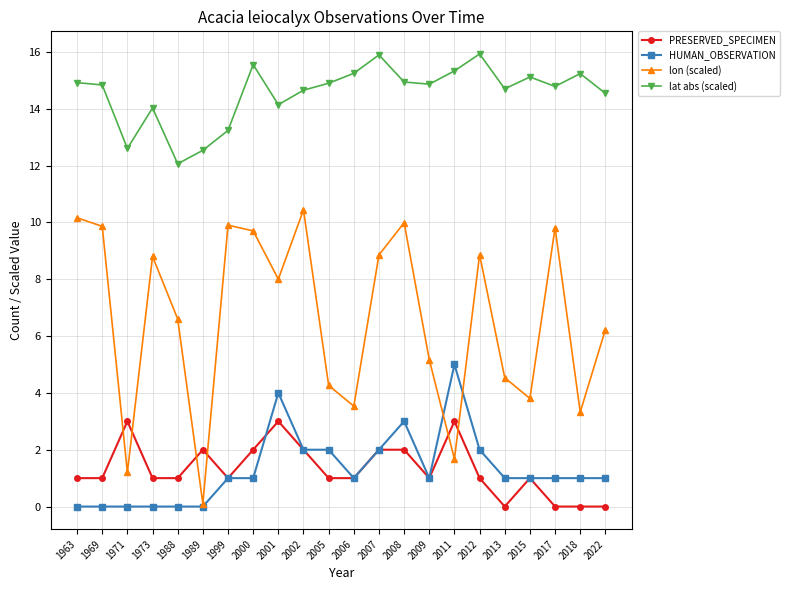

True or false: HUMAN_OBSERVATION has more than 1 interior local peaks.

True